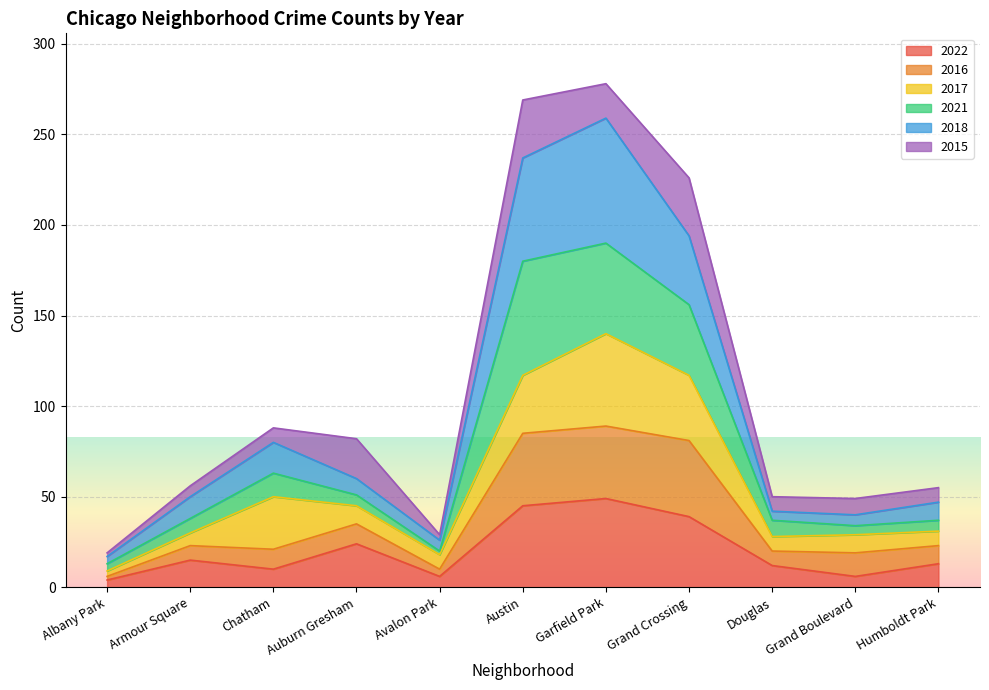

What is the maximum value for 2022?

49